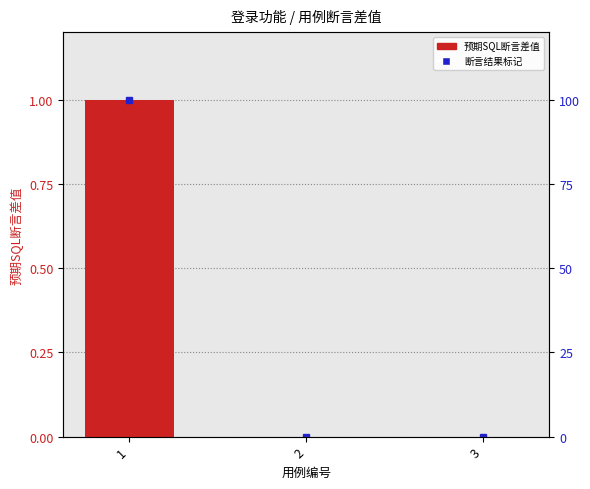

The value at 1 is 1. True or false?

True